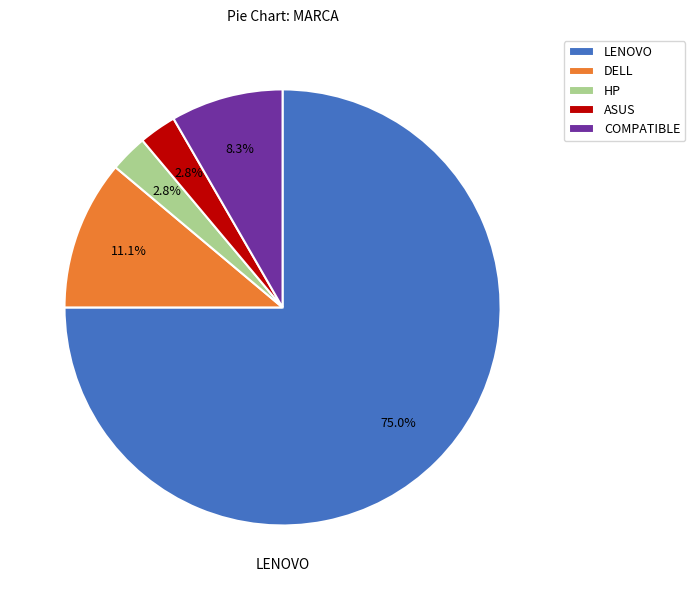

Which slice represents more than half of the pie?

LENOVO